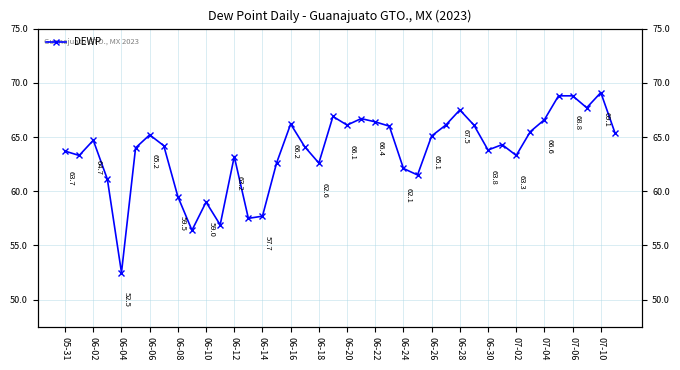

What is the greatest value displayed?

69.1